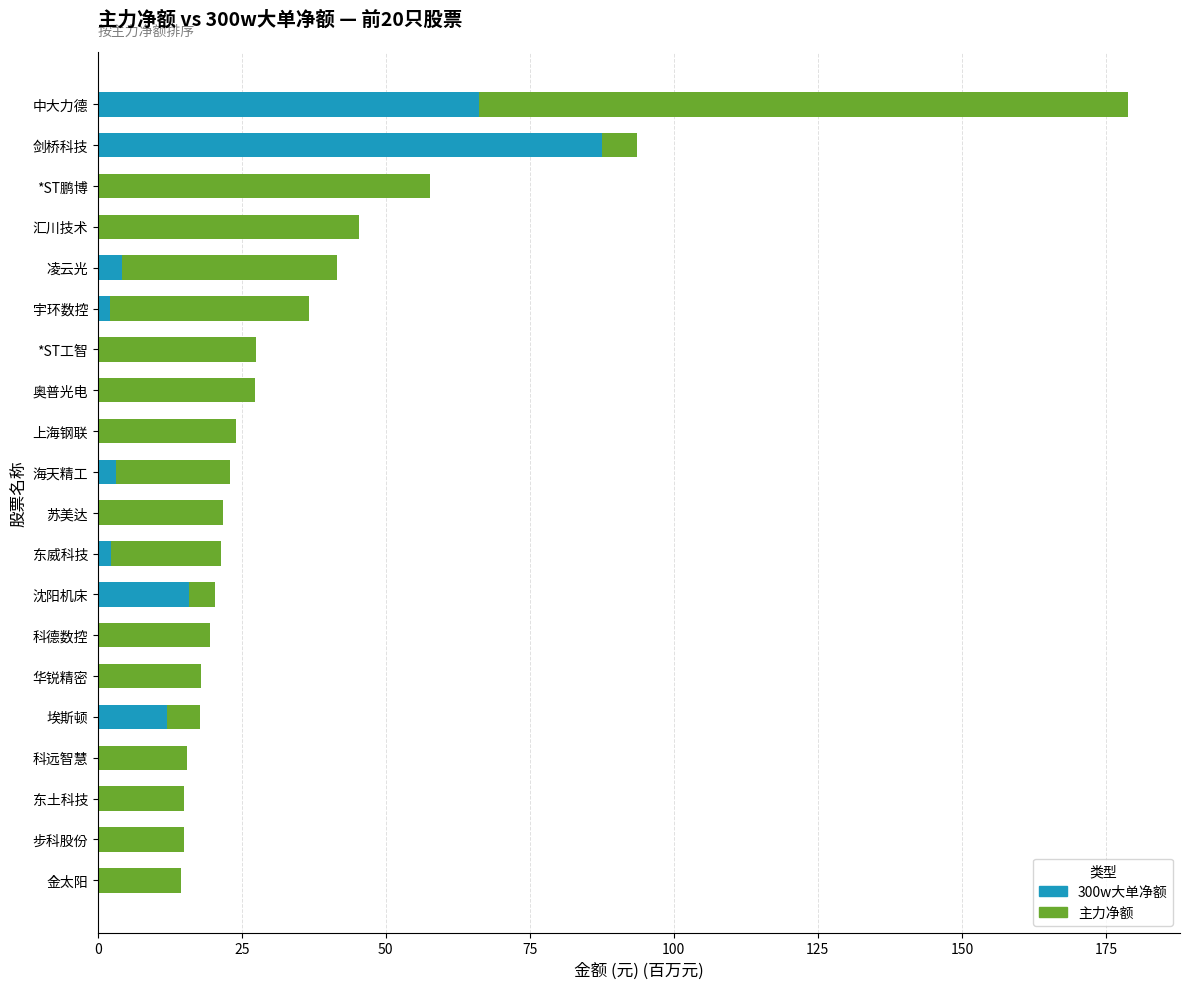

How many series are shown in this chart?

2